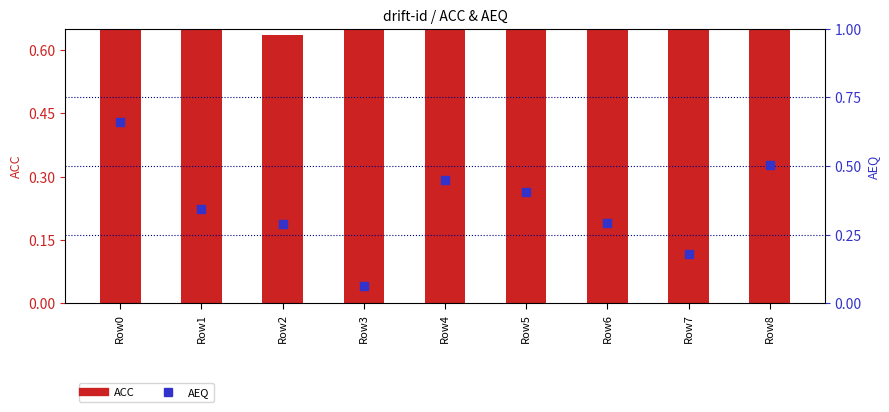

What is the total value across all series at Row5?

1.2